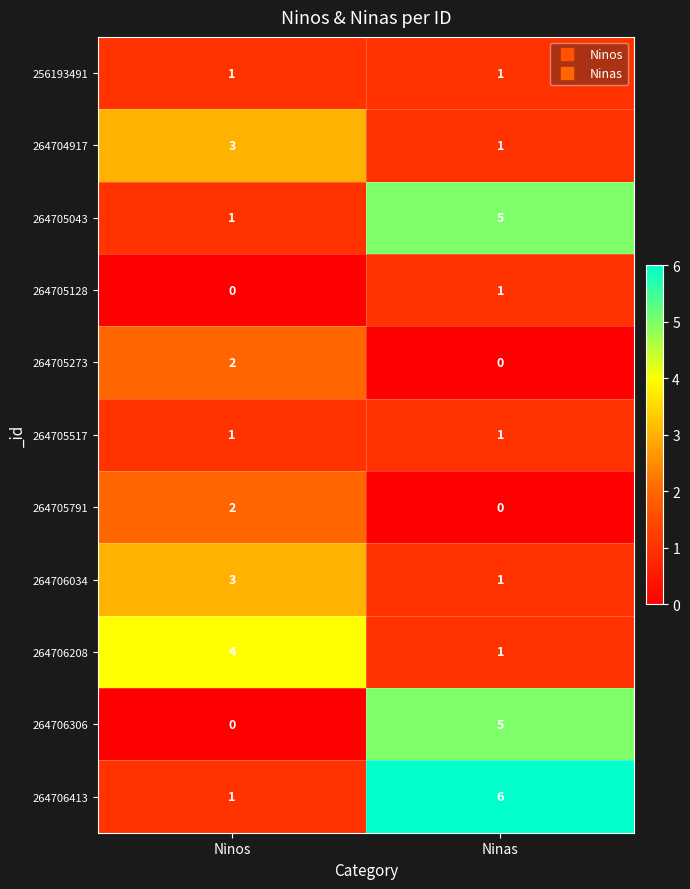

The value of 264705791 at Ninos is 2. True or false?

True